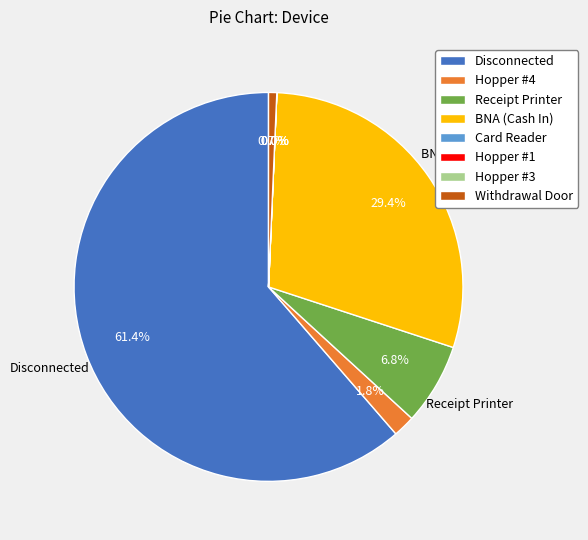

Which category has the smallest portion of the pie?

Hopper #1